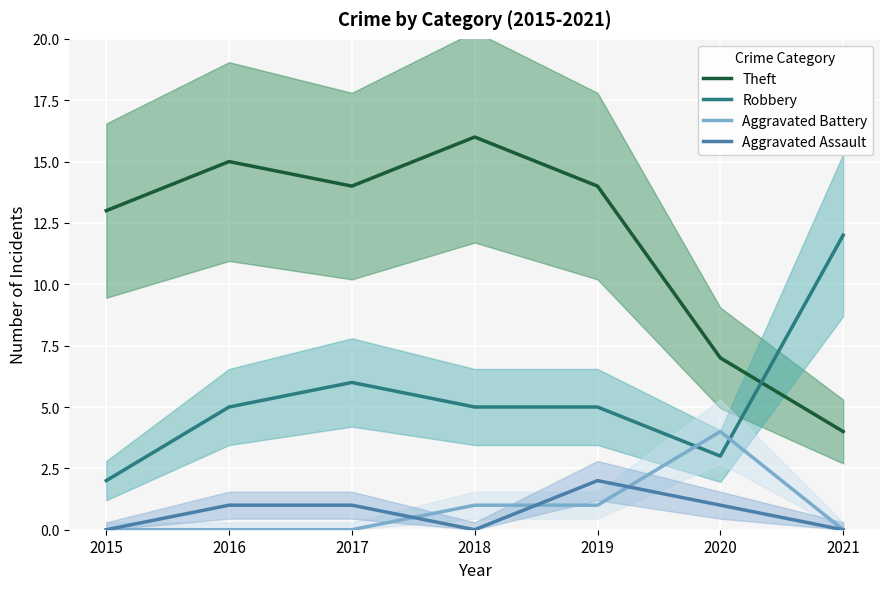

What is the sum of all Aggravated Battery values?

6